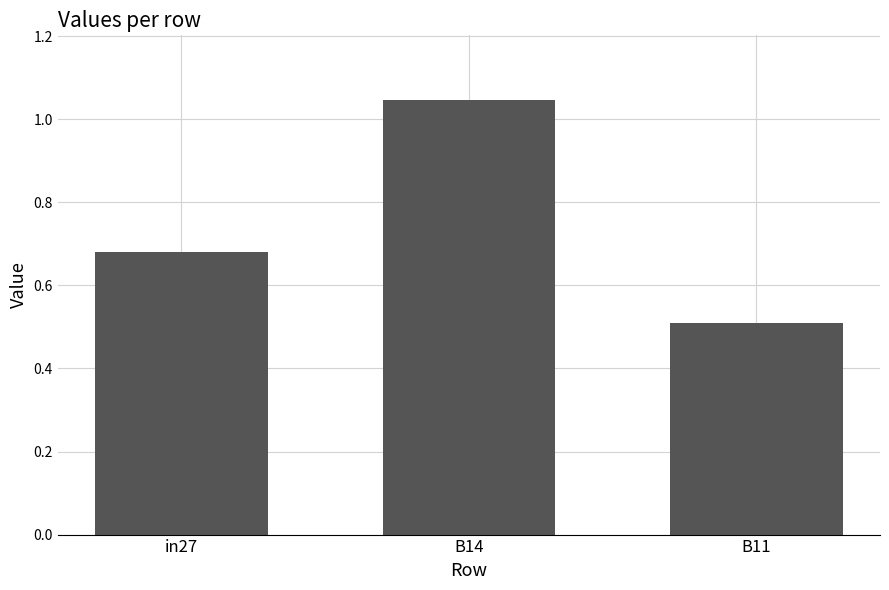

What is the change in value from in27 to B14?

+0.4